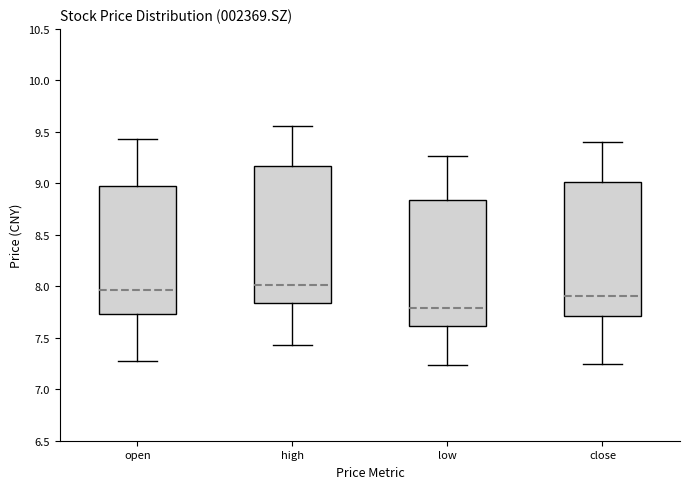

Reading left to right, read every box against the y-axis: the position of its median line, the range the box covers, and the ends of its whiskers. The values are not printed on the chart, so give them approximately, as read against the axis.

open: median 7.95, box 7.75 to 9.00, whiskers 7.25 to 9.45
high: median 8.00, box 7.85 to 9.15, whiskers 7.45 to 9.55
low: median 7.80, box 7.60 to 8.85, whiskers 7.25 to 9.25
close: median 7.90, box 7.70 to 9.00, whiskers 7.25 to 9.40